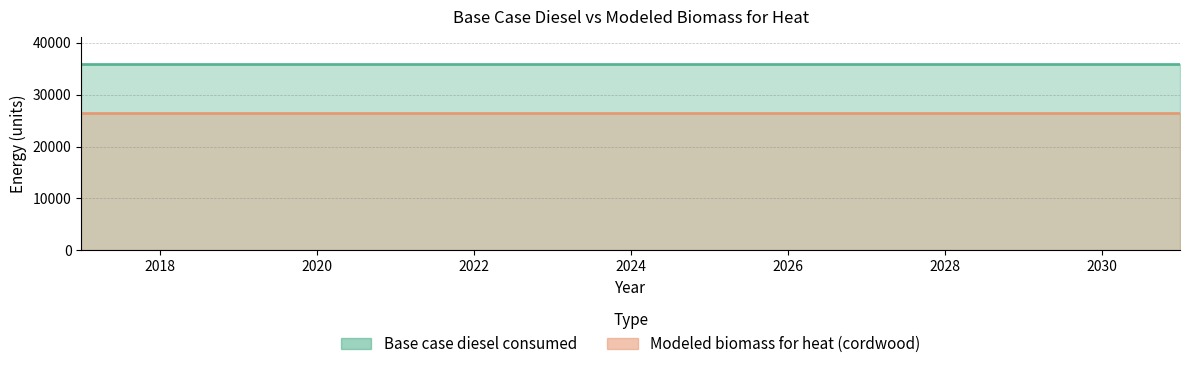

At which label does Modeled biomass for heat (cordwood) reach its peak?

2017